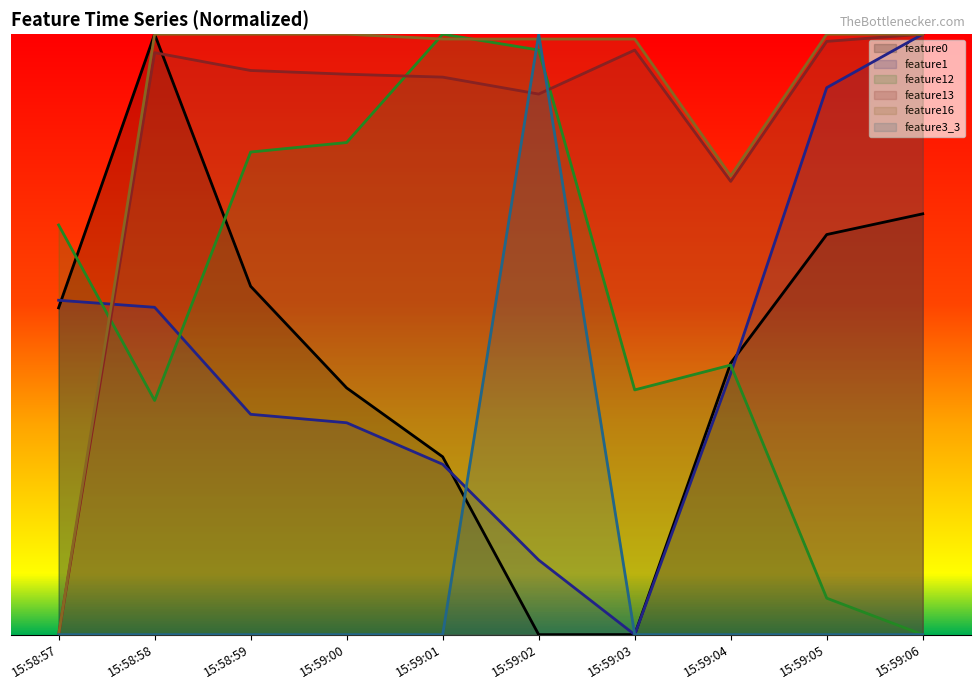

Reading right to left, transcribe all the data shown in this chart.

feature0: 0.7	0.7	0.5	0.0	0.0	0.3	0.4	0.6	1.0	0.5
feature1: 1.0	0.9	0.4	0.0	0.1	0.3	0.4	0.4	0.5	0.6
feature12: 0.0	0.1	0.4	0.4	1.0	1.0	0.8	0.8	0.4	0.7
feature13: 1.0	1.0	0.8	1.0	0.9	0.9	0.9	0.9	1.0	0.0
feature16: 1.0	1.0	0.8	1.0	1.0	1.0	1.0	1.0	1.0	0.0
feature3_3: 0.0	0.0	0.0	0.0	1.0	0.0	0.0	0.0	0.0	0.0